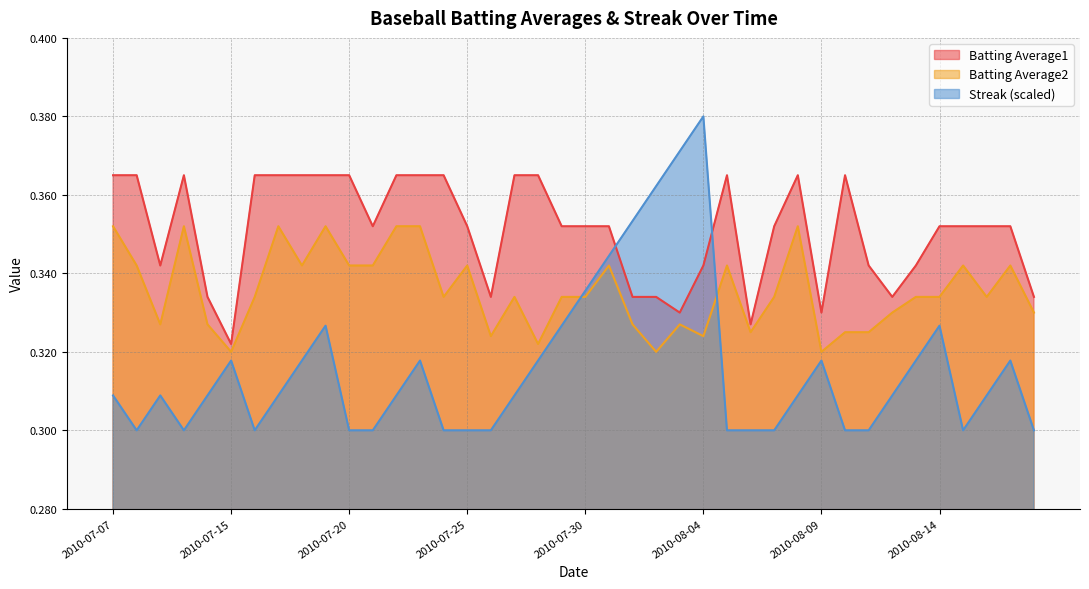

Which series changed the most between 2010-07-09 and 2010-07-19?

Batting Average2